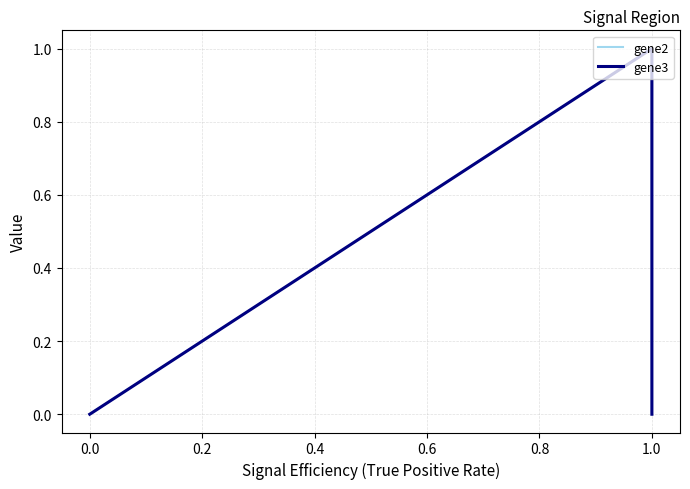

How many values in gene3 are above zero?

1